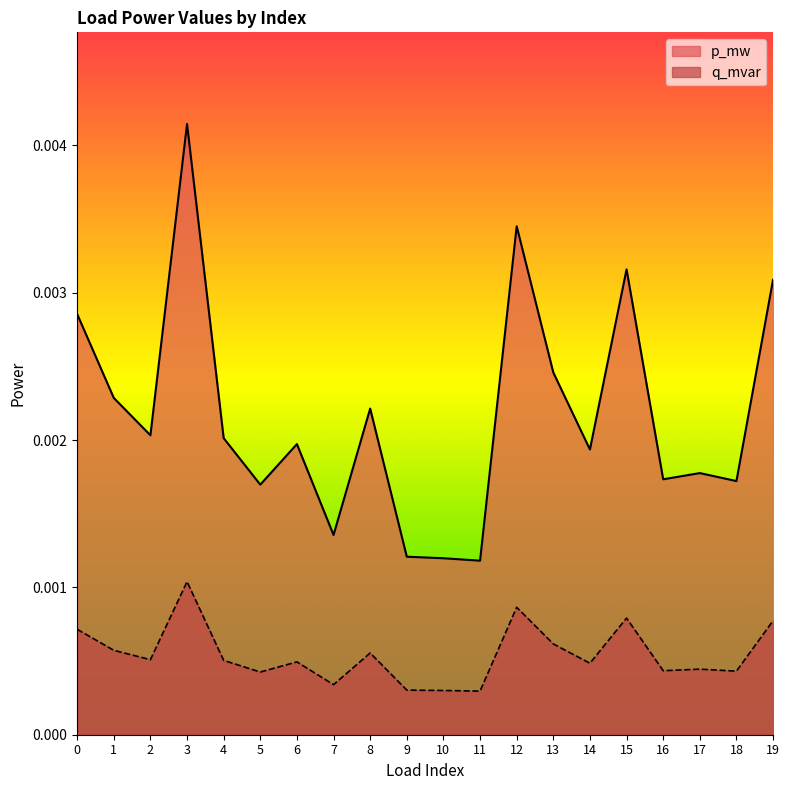

At which category is the sum across all series the highest?

3